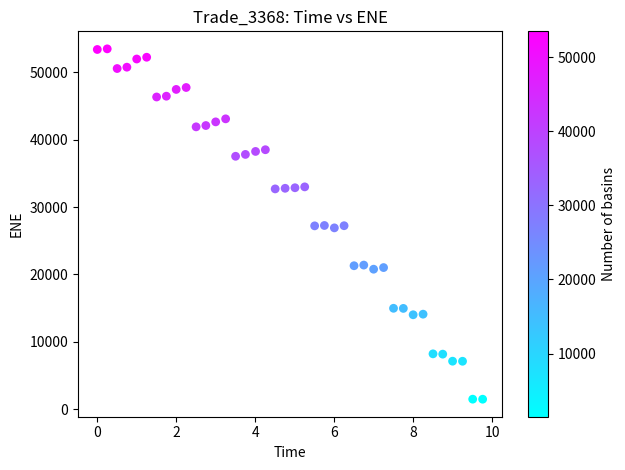

What is the range of Y values (max minus min)?

52004.8